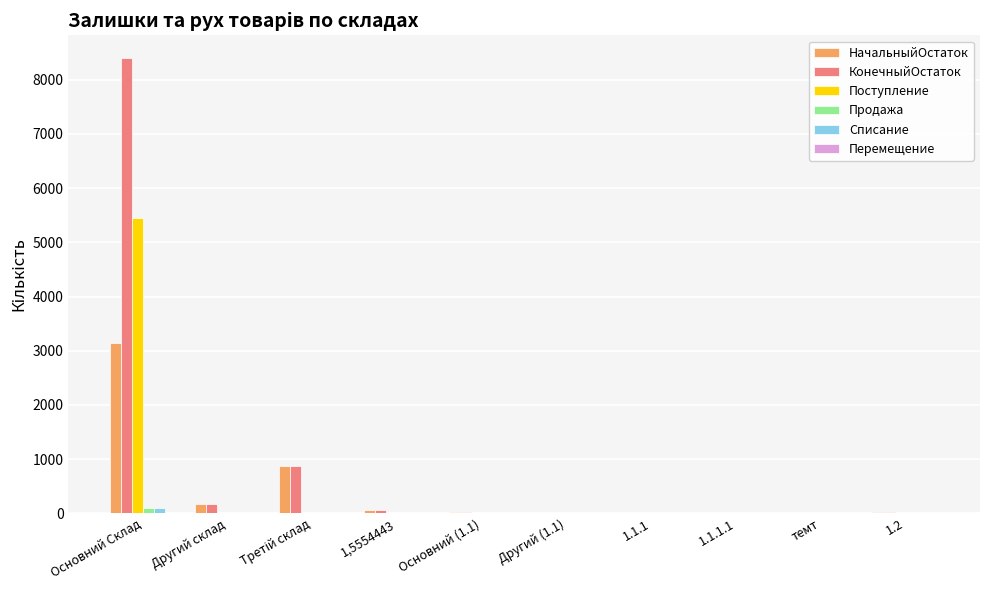

What is the sum of all КонечныйОстаток values?

9554.0